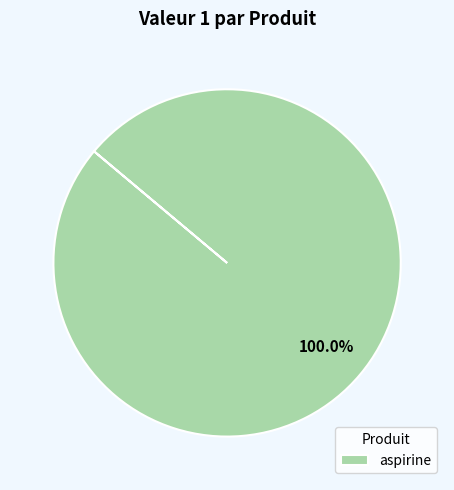

Rank the categories by value from lowest to highest.

aspirine